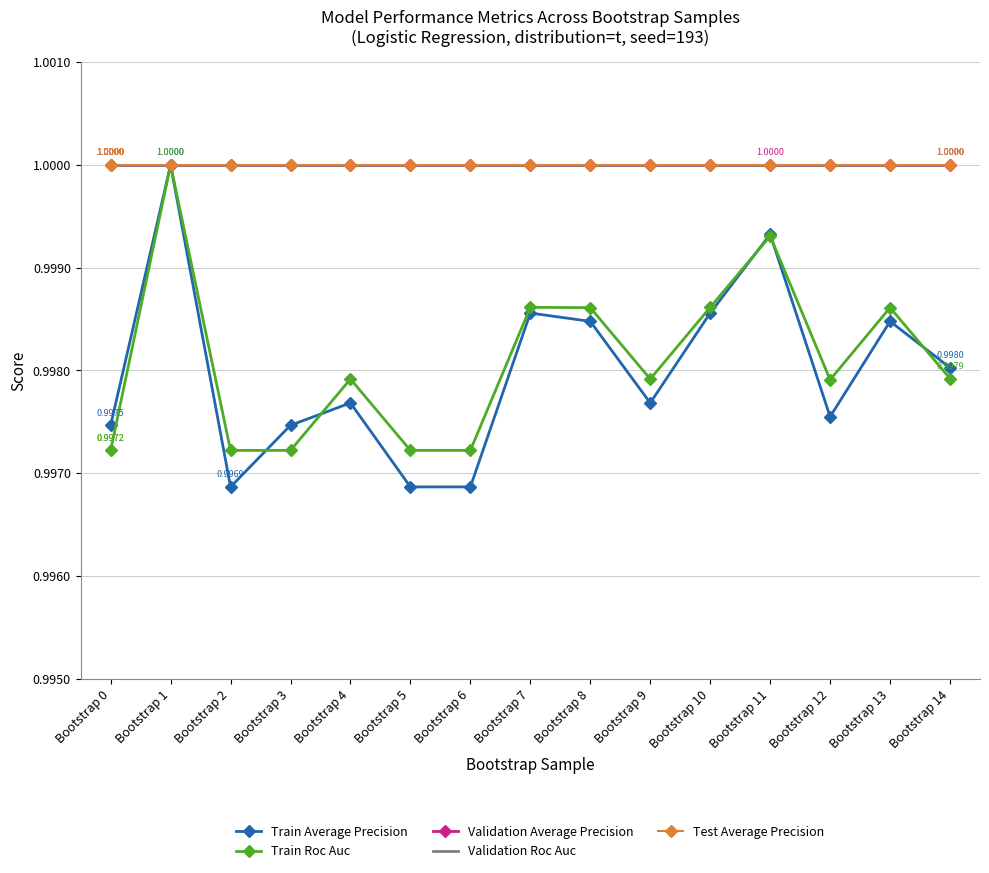

True or false: Train Roc Auc and Validation Roc Auc intersect in this chart.

False